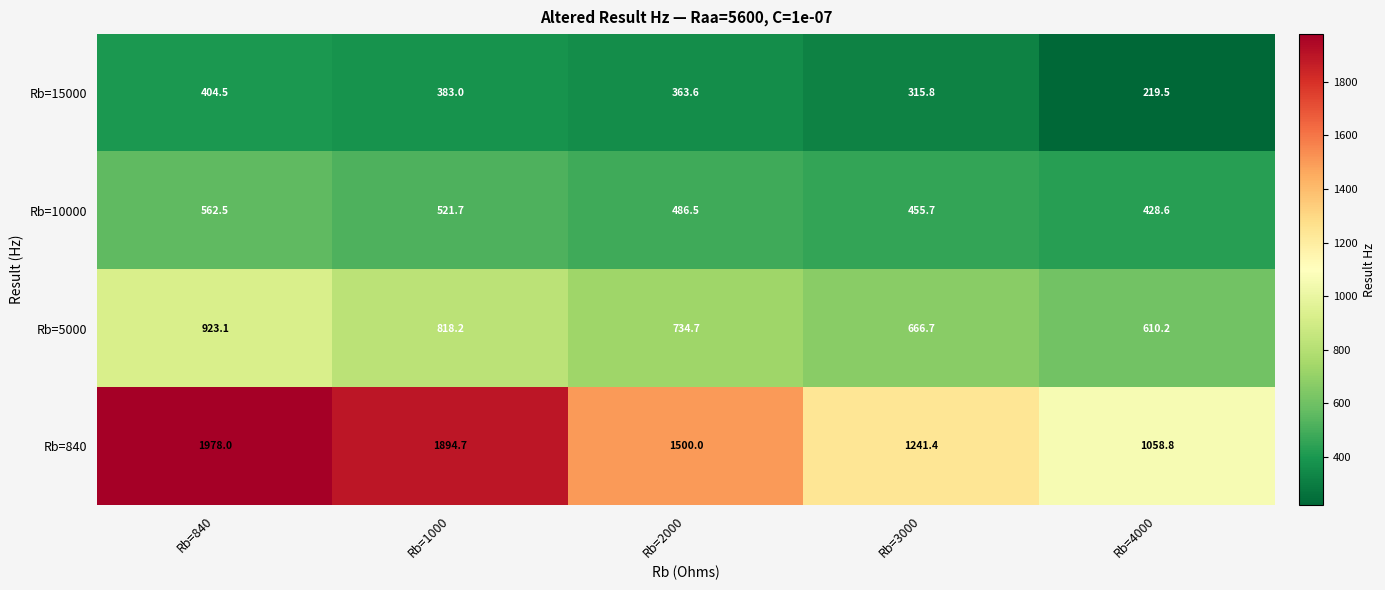

How many distinct data groups are displayed?

4